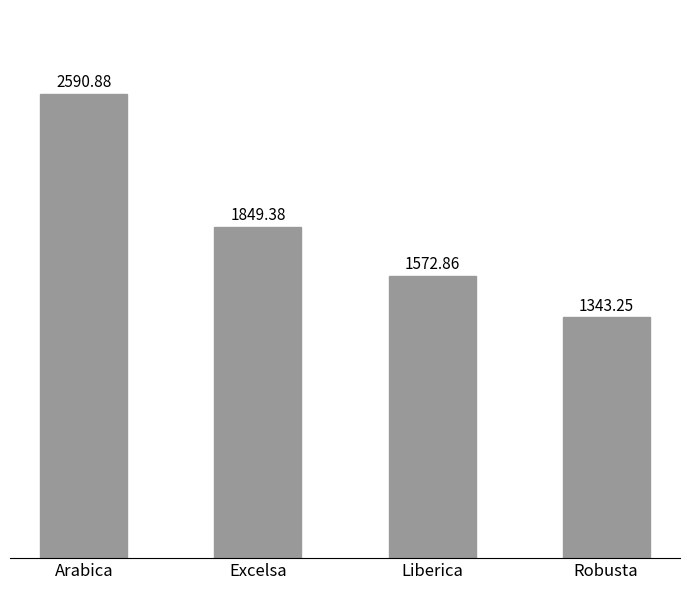

Rank the categories by value from lowest to highest.

Robusta, Liberica, Excelsa, Arabica